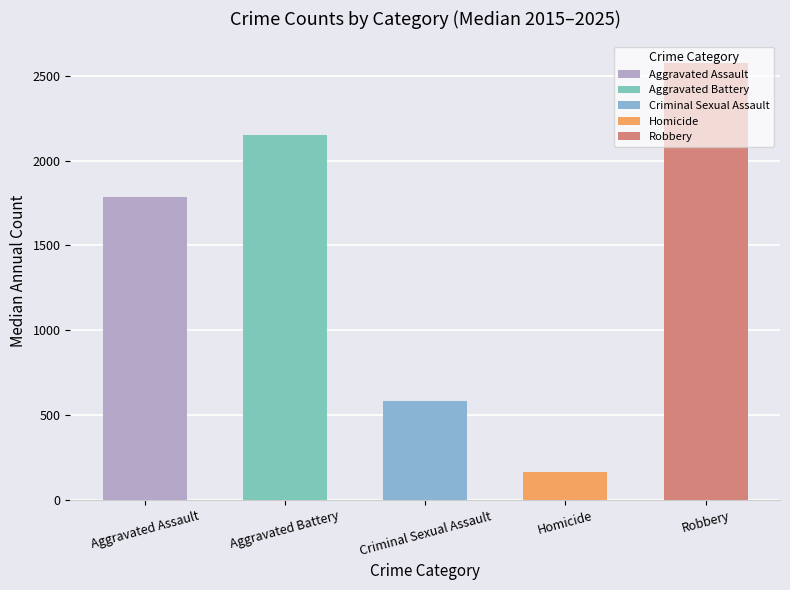

Is the value of Aggravated Assault at 2020 greater than the value of Aggravated Battery at 2018?

No